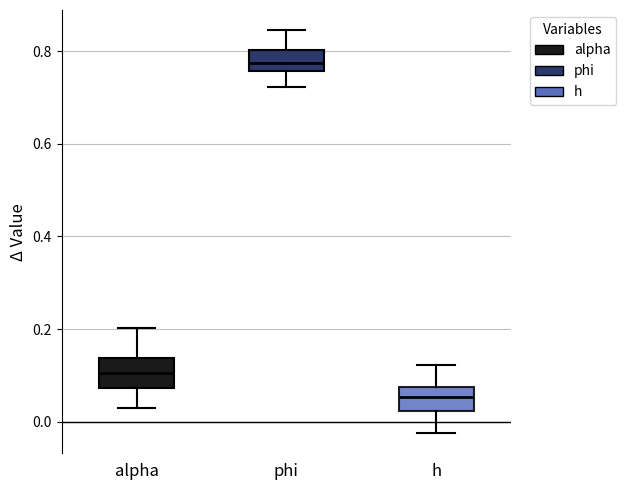

Reading left to right, transcribe this box plot: for each box, give where its median line is, the range the box spans, and where its two whiskers end, as read against the y-axis. The values are not printed on the chart, so give them approximately, as read against the axis.

alpha: median 0.10, box 0.08 to 0.14, whiskers 0.02 to 0.20
phi: median 0.78, box 0.76 to 0.80, whiskers 0.72 to 0.84
h: median 0.06, box 0.02 to 0.08, whiskers -0.02 to 0.12